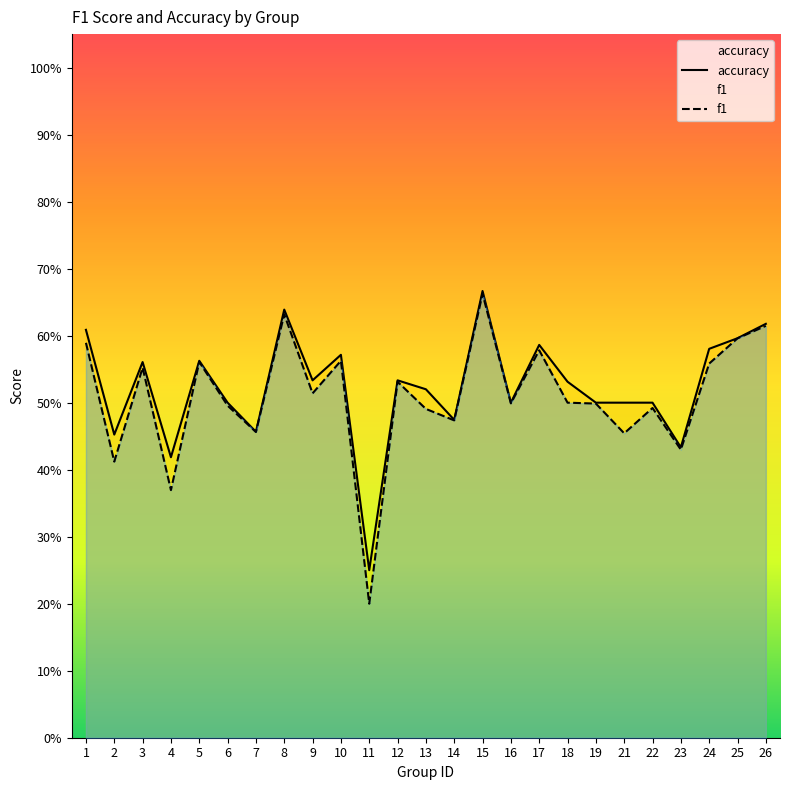

What is the total value across all series at 19?

1.0